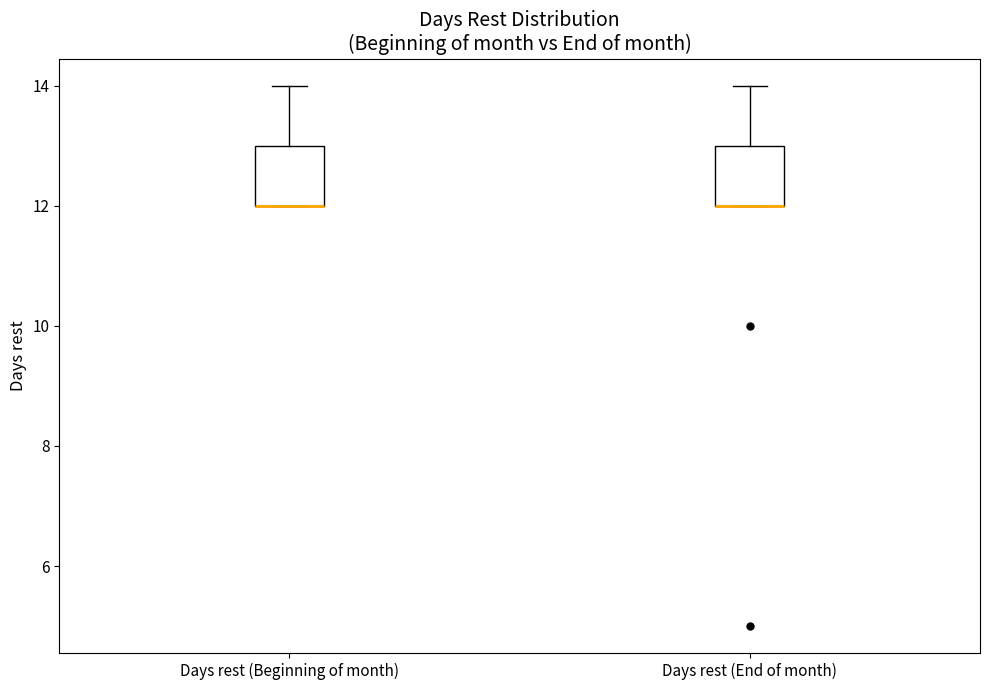

Reading left to right, read every box against the y-axis: the position of its median line, the range the box covers, and the ends of its whiskers. The values are not printed on the chart, so give them approximately, as read against the axis.

Days rest (Beginning of month): median 12 (drawn on the box's lower edge), box 12 to 13, whiskers 12 to 14
Days rest (End of month): median 12 (drawn on the box's lower edge), box 12 to 13, whiskers 12 to 14